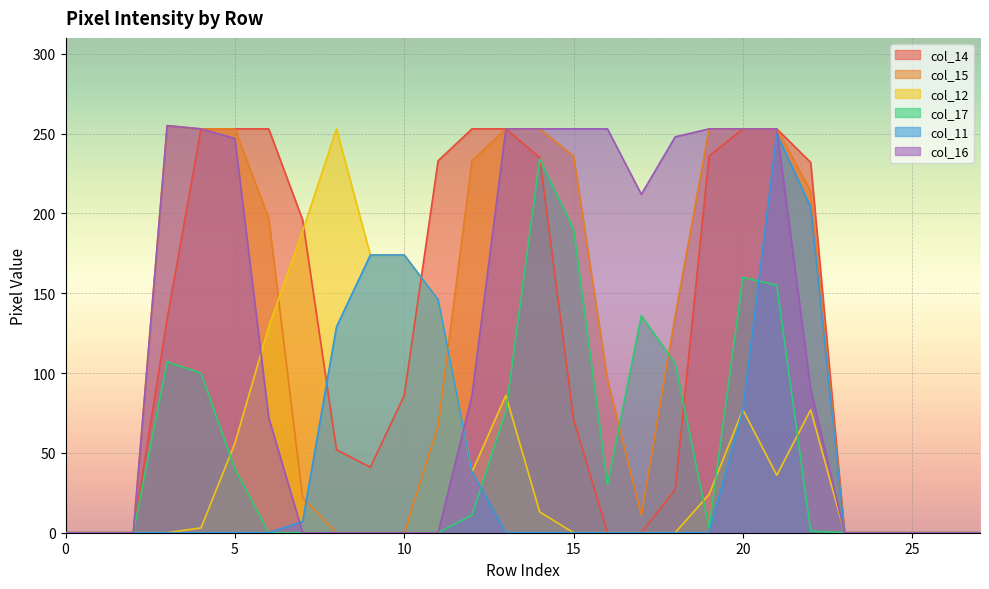

What is the greatest value displayed?

255